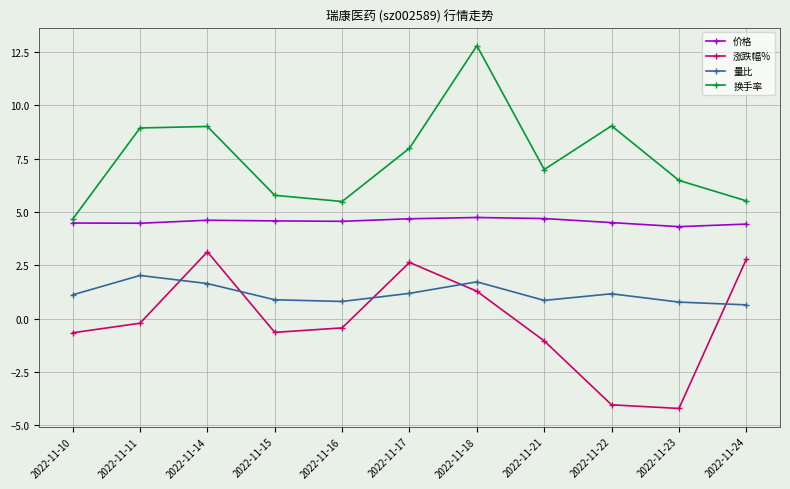

What is the average value of the 换手率 series?

7.5